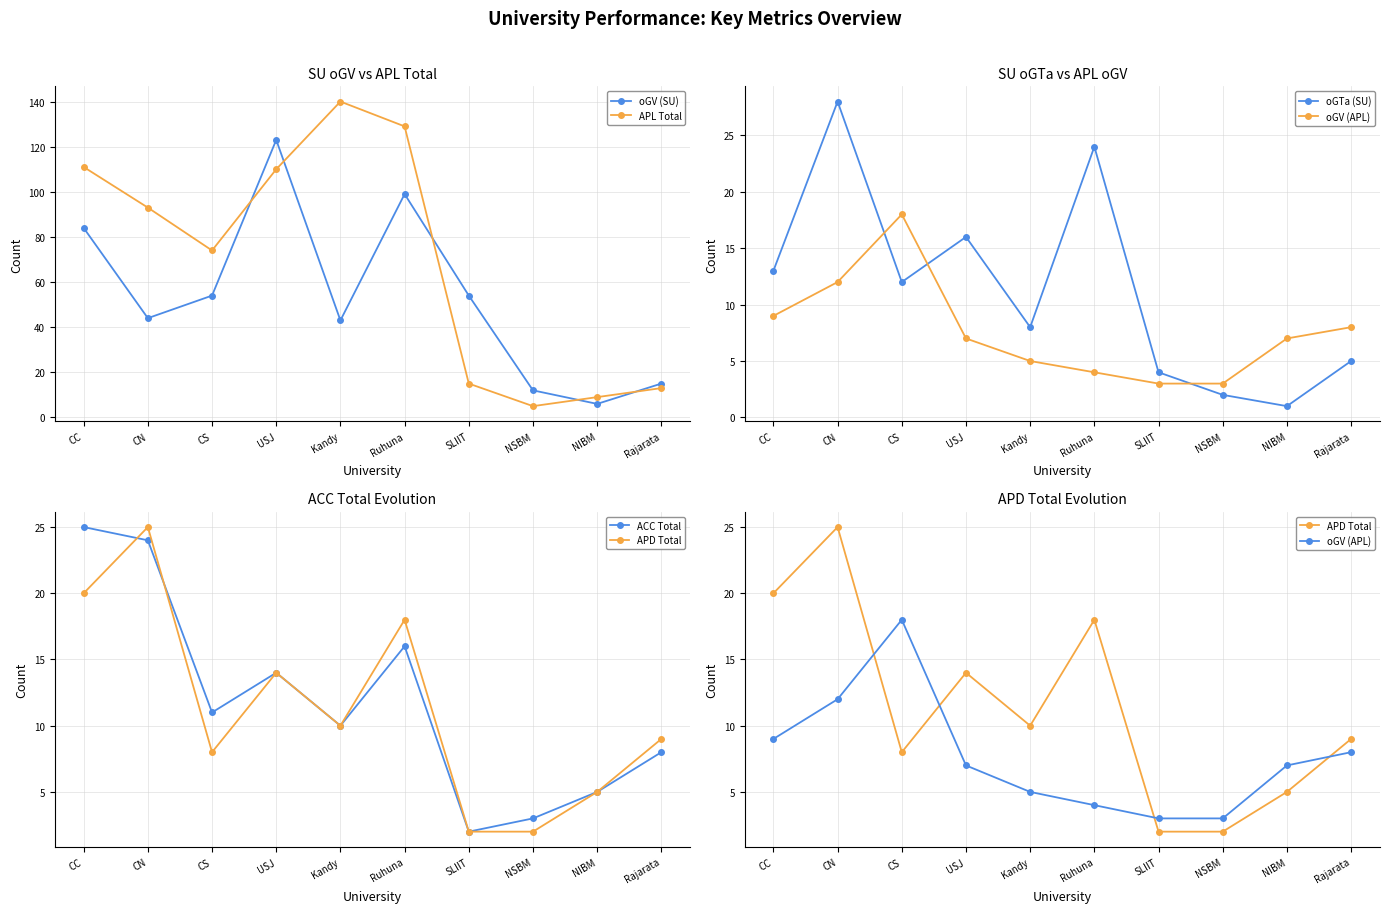

How many data points in oGV (SU) are less than 54?

5